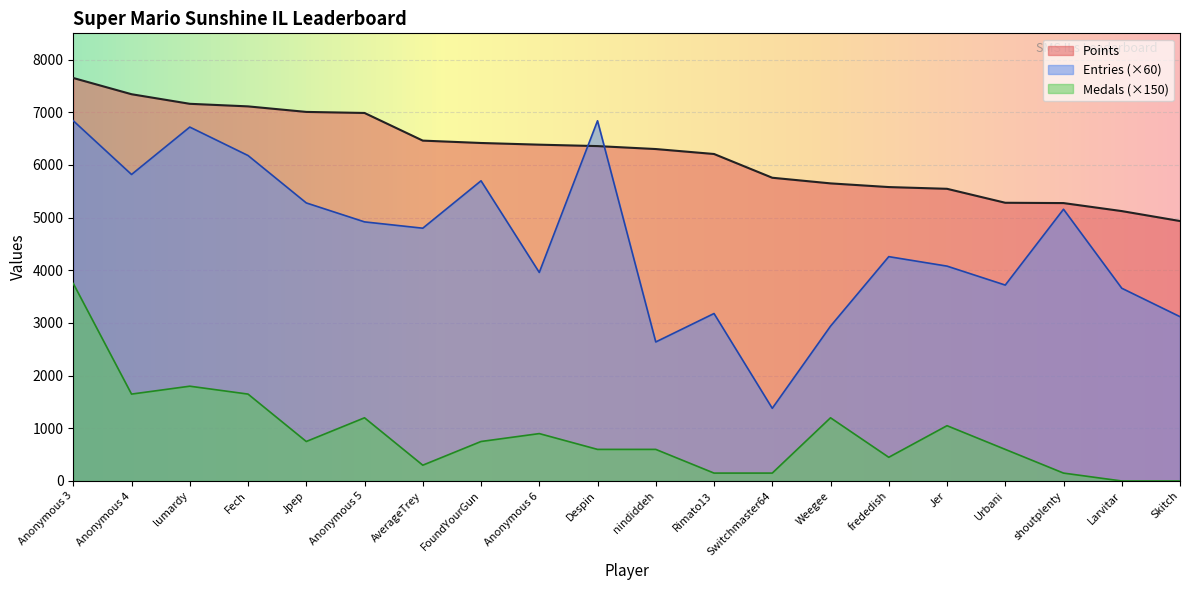

The Points series shows 6418 at FoundYourGun. True or false?

True